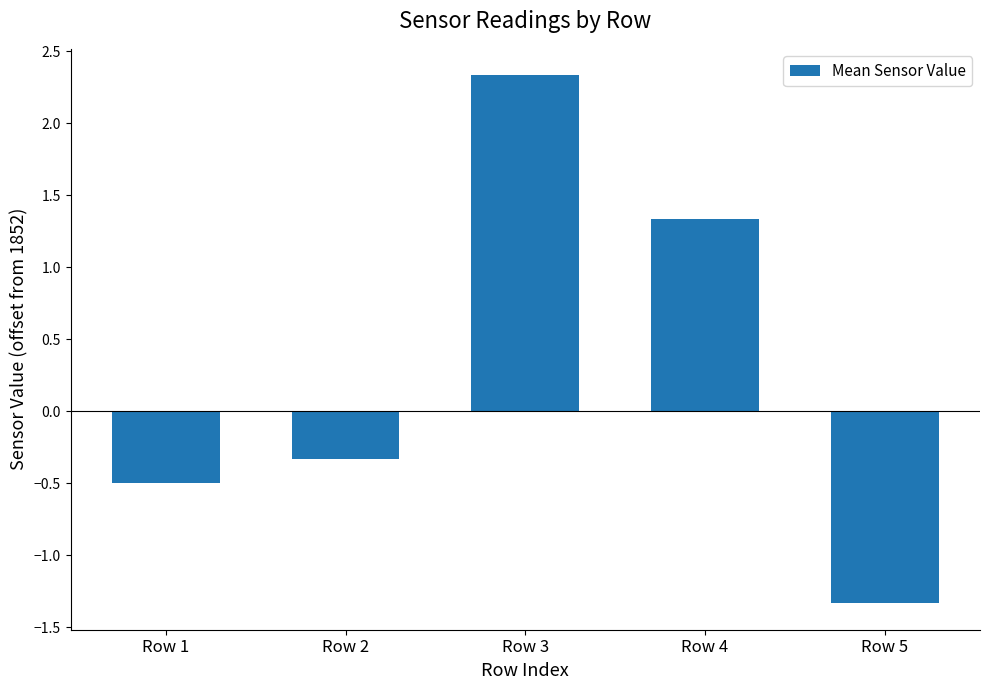

What is the greatest value displayed?

2.3